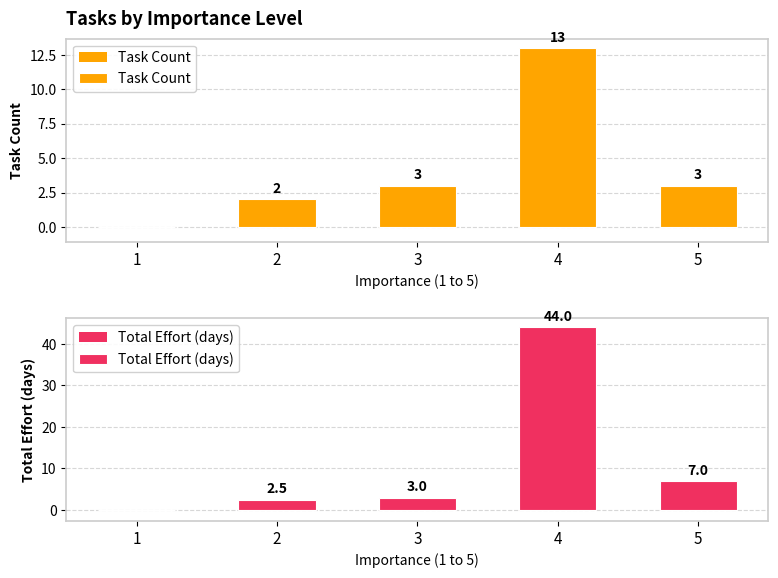

How many values in the Total Effort (days) series are below 3?

2